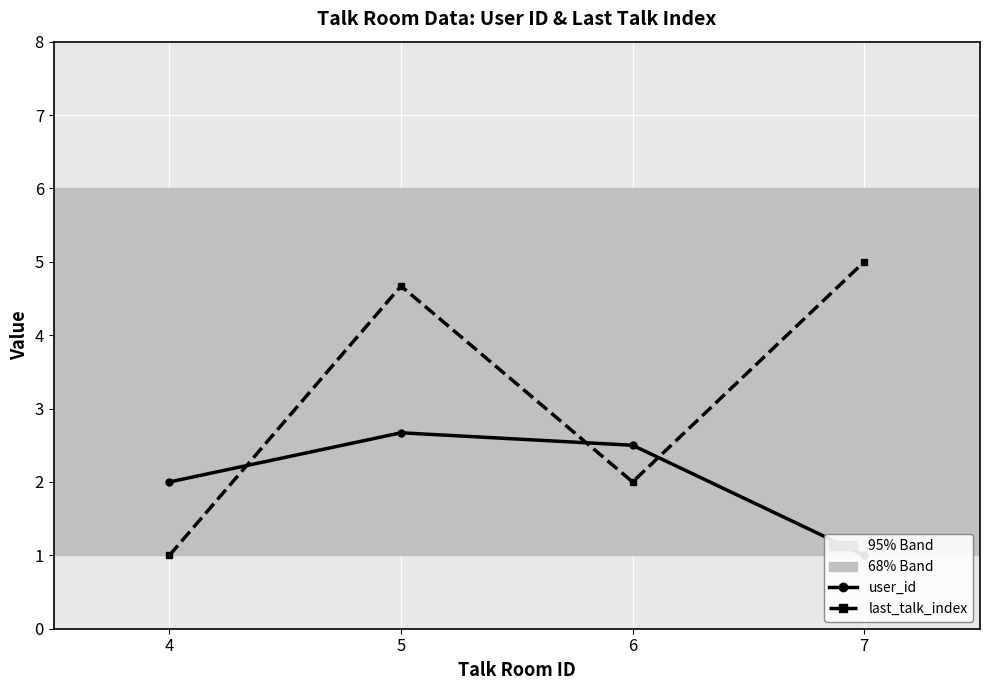

How many data points in user_id are less than 2?

1